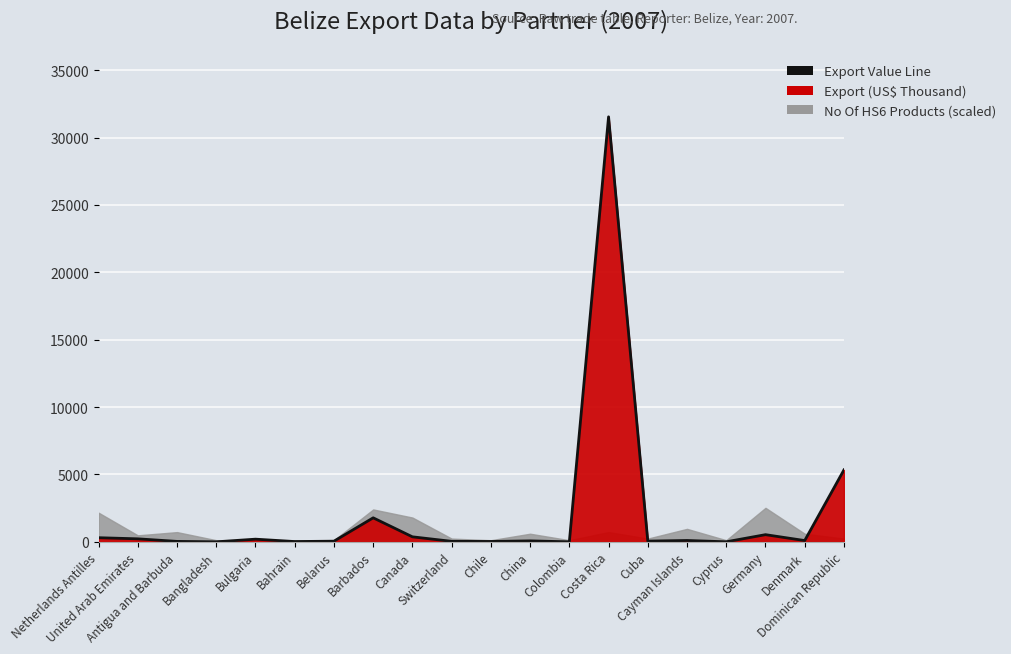

List the labels in order of value, smallest first.

Bangladesh, Colombia, Cyprus, Bahrain, Chile, Antigua and Barbuda, Switzerland, Belarus, Cuba, China, Denmark, Cayman Islands, Bulgaria, United Arab Emirates, Netherlands Antilles, Canada, Germany, Barbados, Dominican Republic, Costa Rica